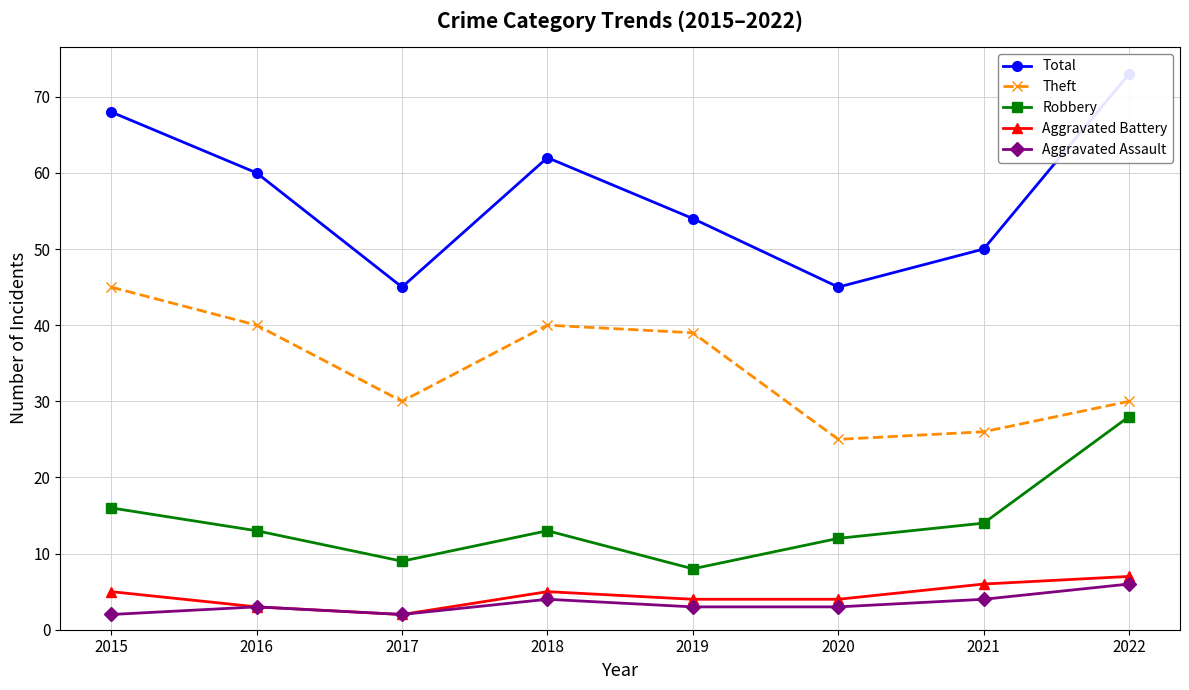

Does the chart have visible grid lines?

Yes